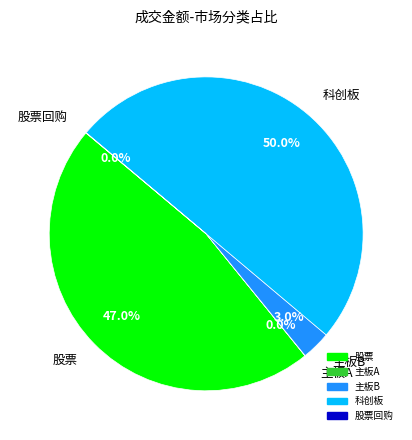

Which category accounts for the majority?

科创板